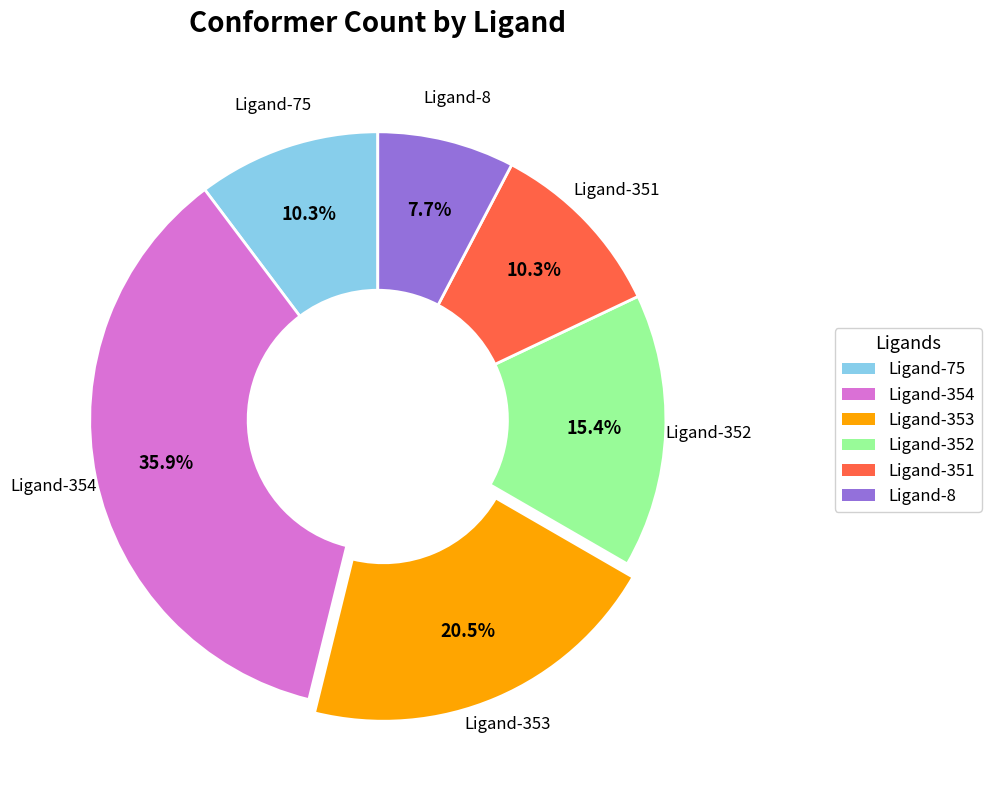

Combined, do Ligand-351 and Ligand-75 account for over 50%?

No